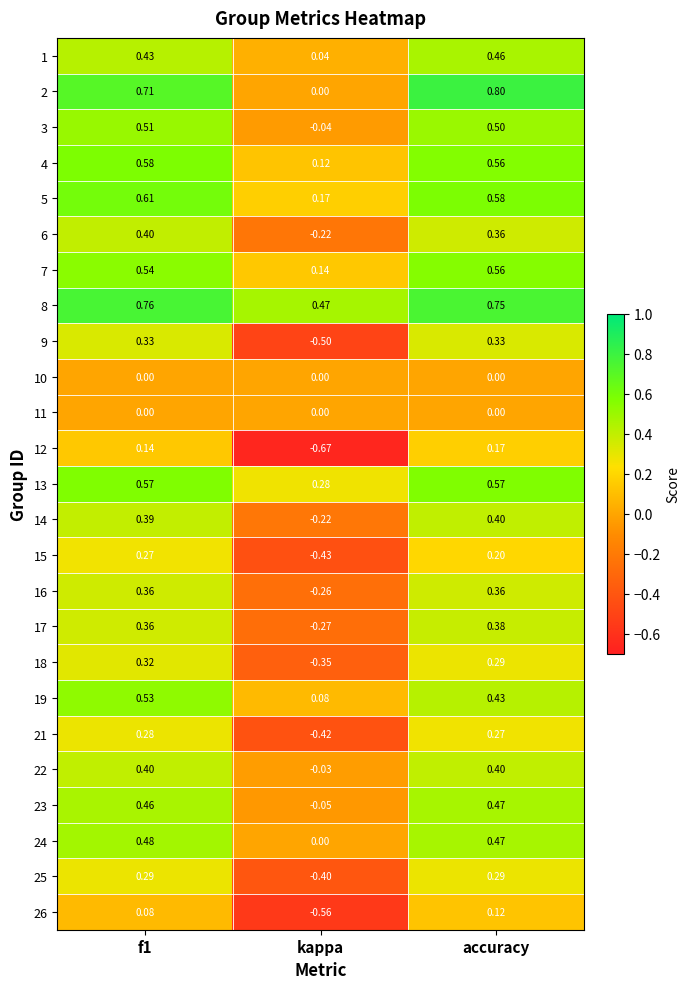

Is the value of 7 at f1 greater than the value of 17 at accuracy?

Yes